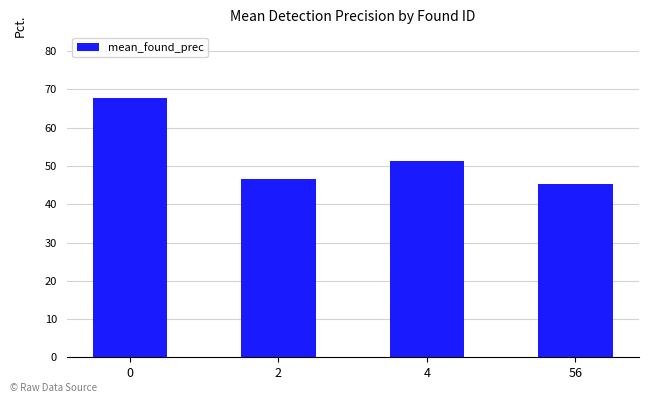

Are the bars horizontal?

No